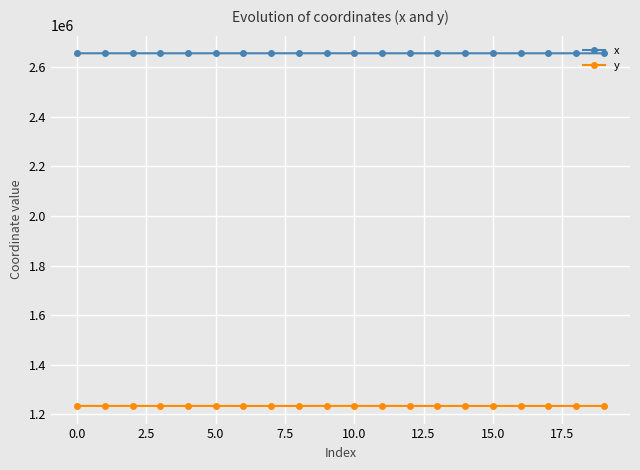

What is the sum of all y values?

24670751.6